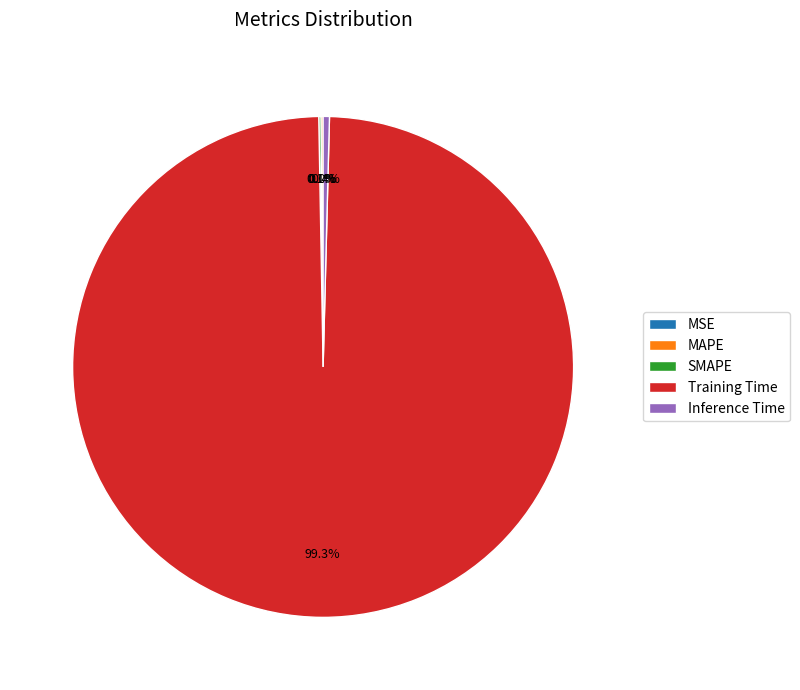

Which slice is the largest?

Training Time